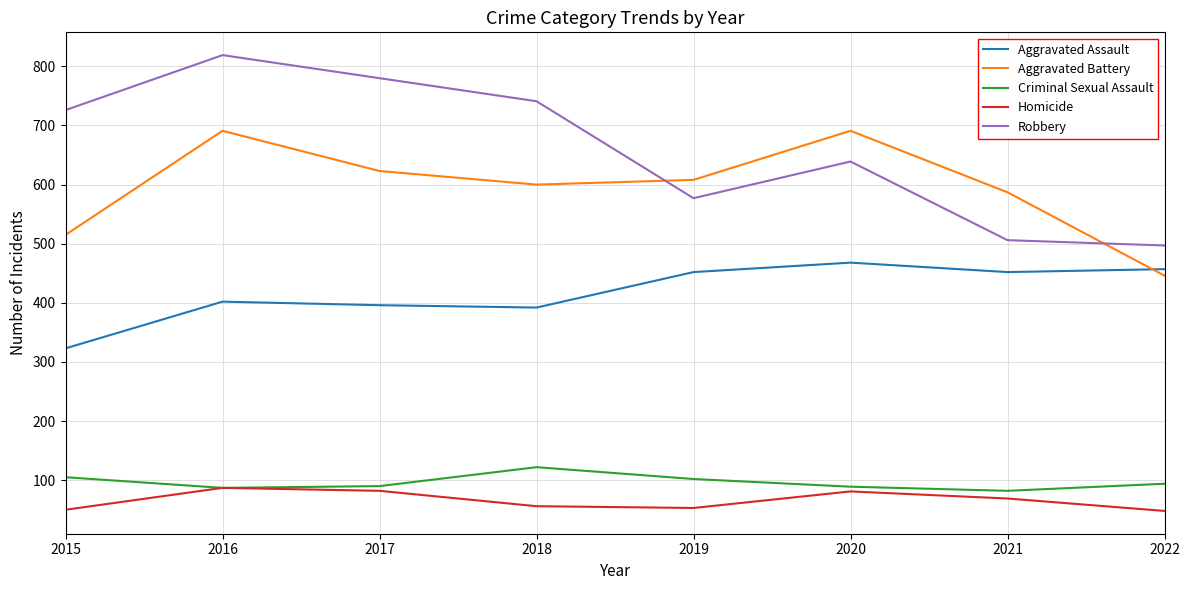

The value of Robbery at 2017 is 780. True or false?

True